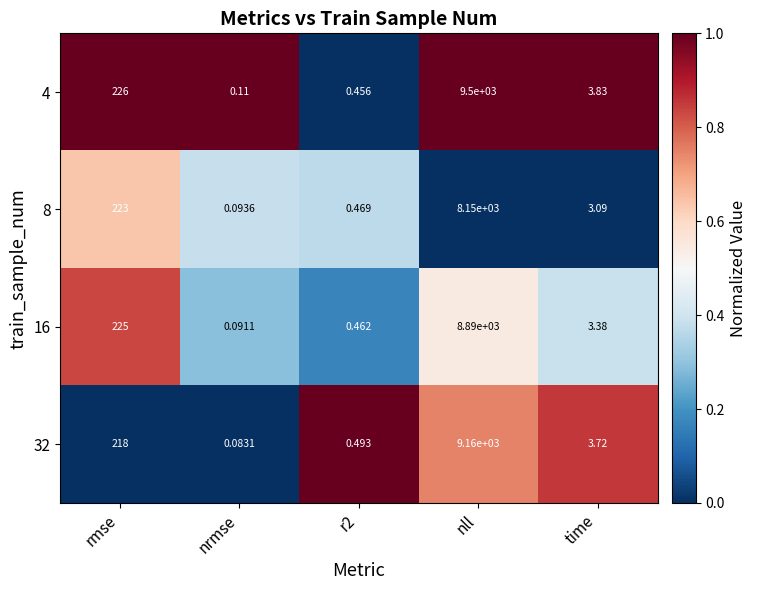

How many data points does each series have?

5